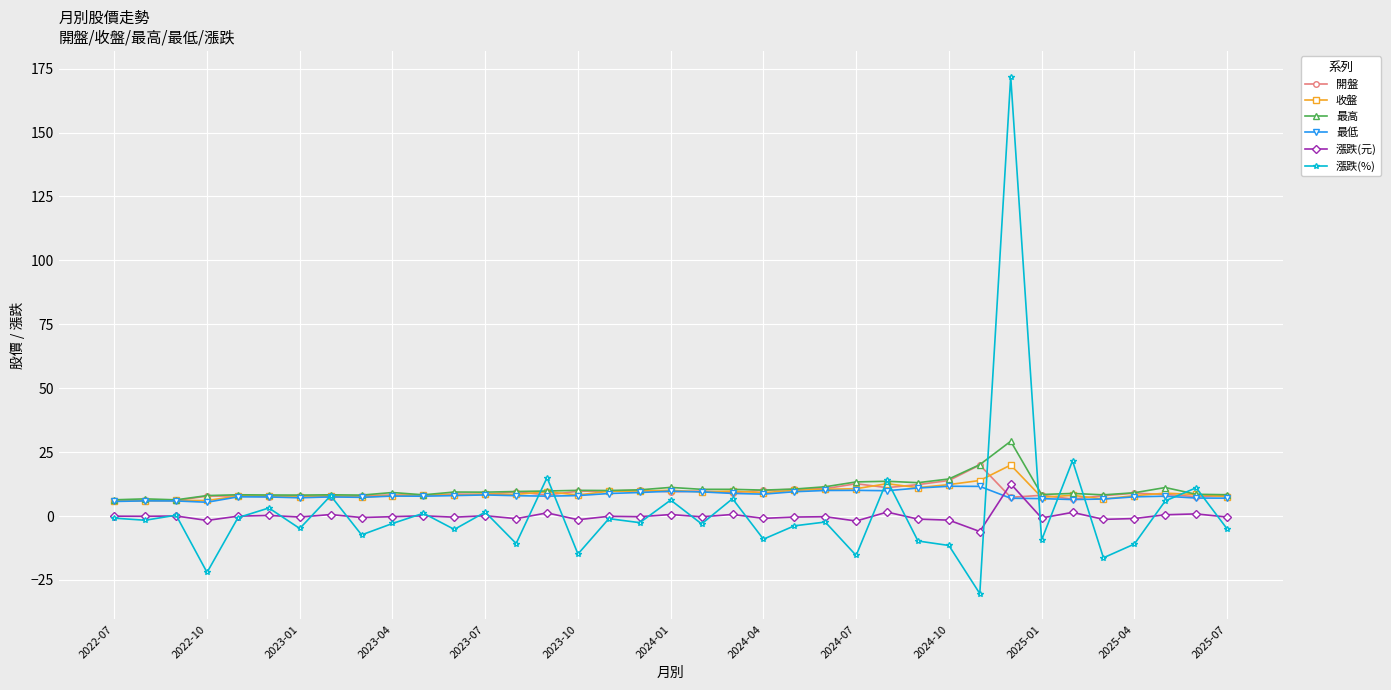

How many distinct data groups are displayed?

6